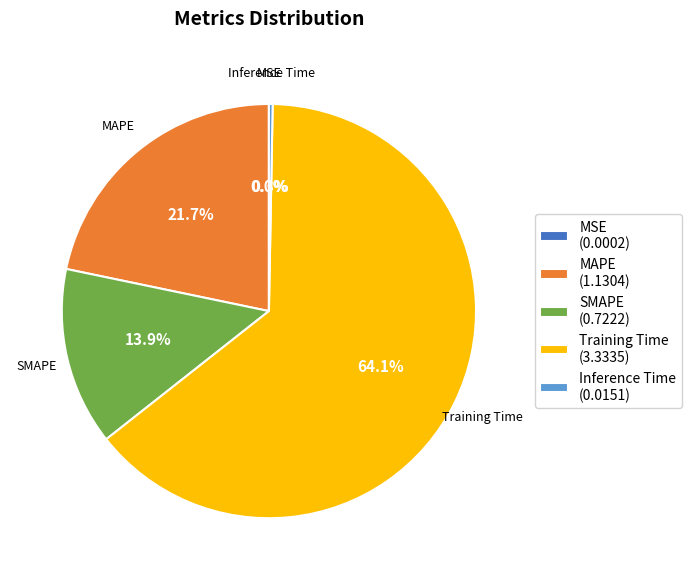

Which has a higher value, MAPE (1.1304) or Training Time (3.3335)?

Training Time (3.3335)